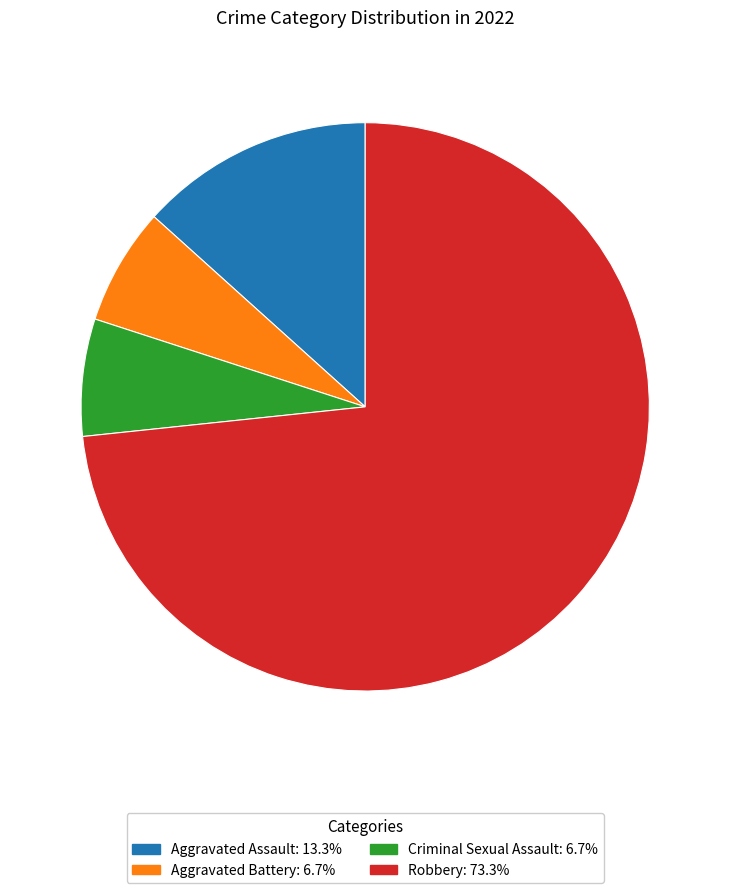

What is the ratio of the value at Robbery to the value at Aggravated Assault?

5.5